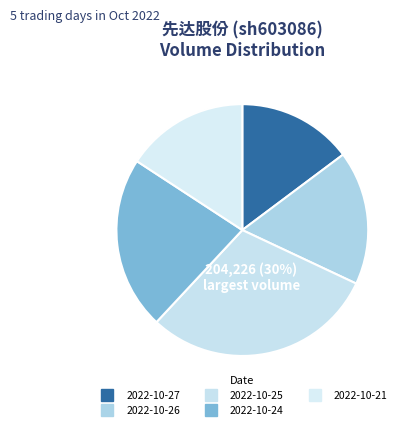

True or false: 2022-10-24 accounts for 22% of the total.

True